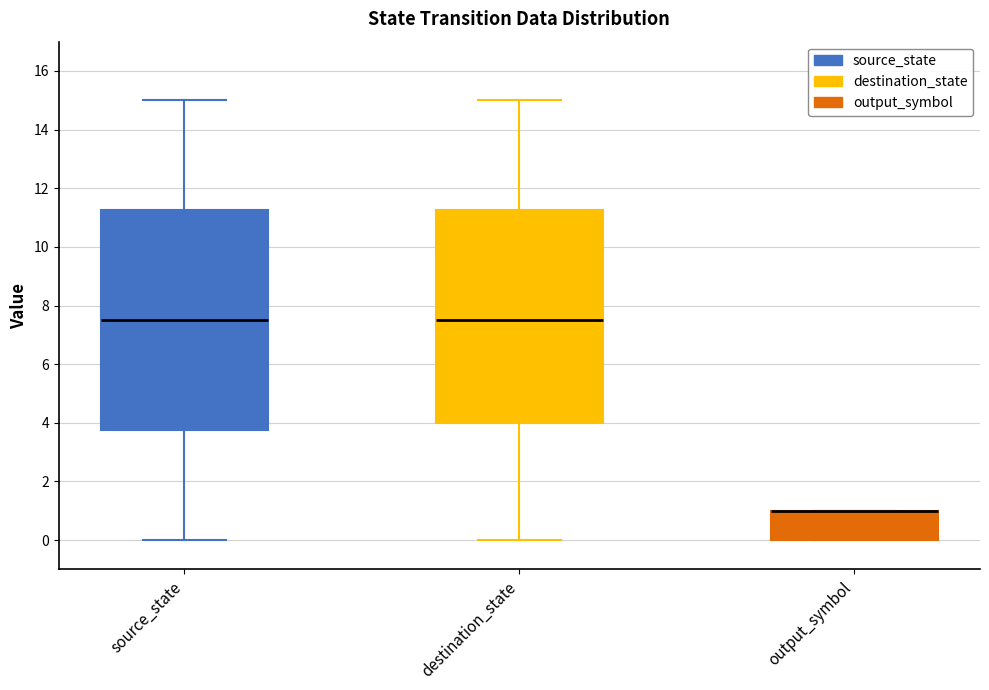

Reading left to right, read every box against the y-axis: the position of its median line, the range the box covers, and the ends of its whiskers. The values are not printed on the chart, so give them approximately, as read against the axis.

source_state: median 7.6, box 3.8 to 11.2, whiskers 0.0 to 15.0
destination_state: median 7.6, box 4.0 to 11.2, whiskers 0.0 to 15.0
output_symbol: median 1.0 (drawn on the box's upper edge), box 0.0 to 1.0, whiskers 0.0 to 1.0